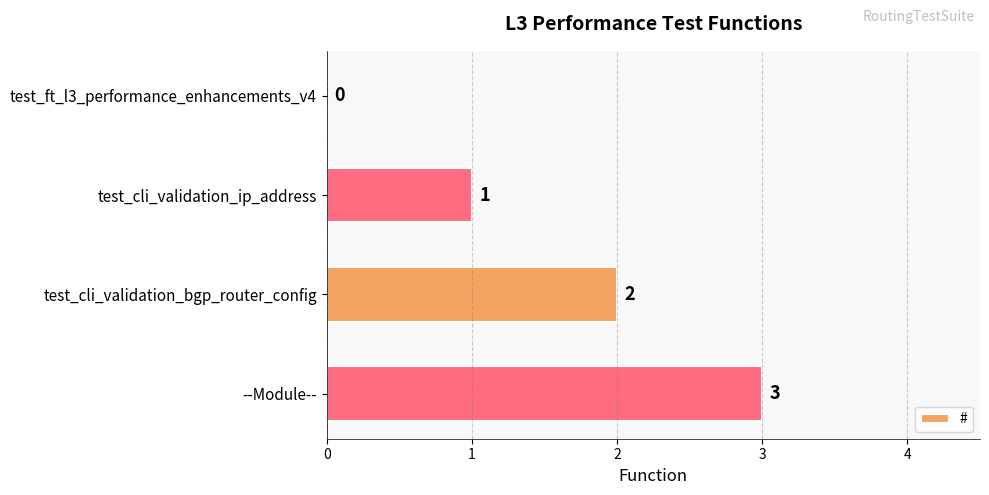

Which has a higher value, test_cli_validation_ip_address or test_ft_l3_performance_enhancements_v4?

test_cli_validation_ip_address